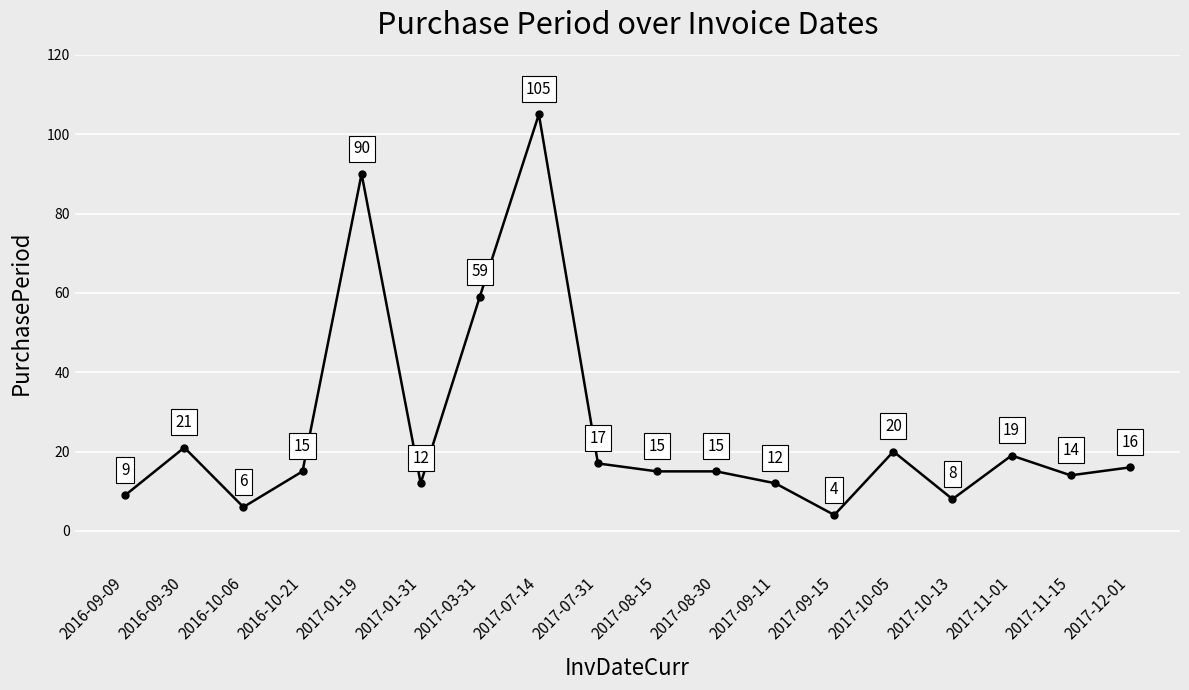

What is the difference between the values at 2017-01-31 and 2016-09-30?

9